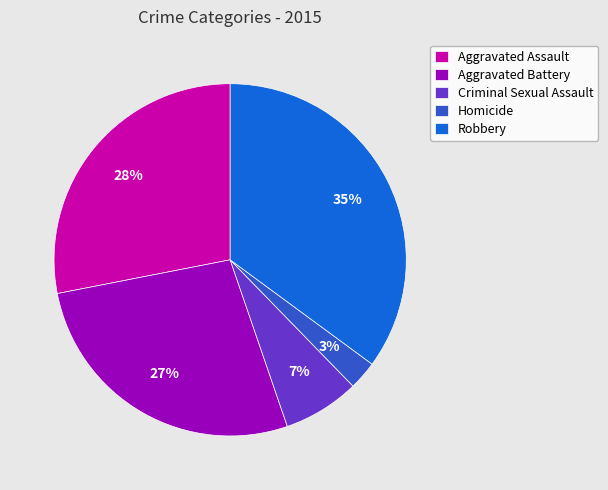

What is the smallest slice in the pie chart?

Homicide